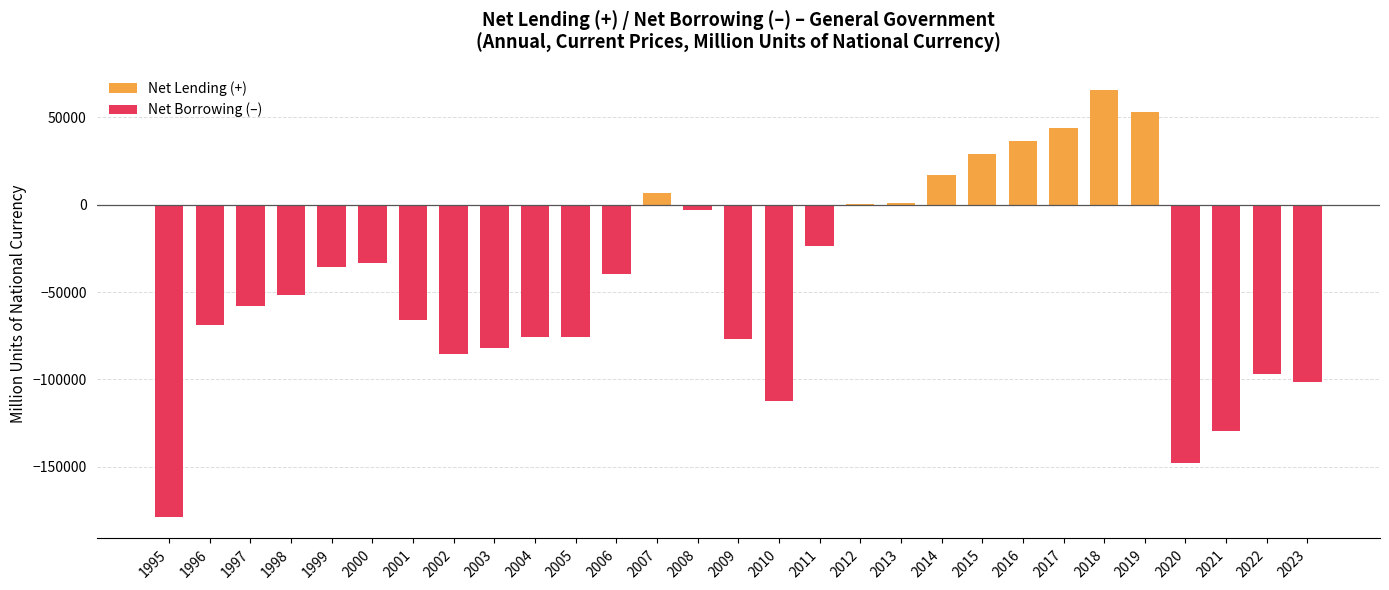

What is the greatest value displayed?

65623